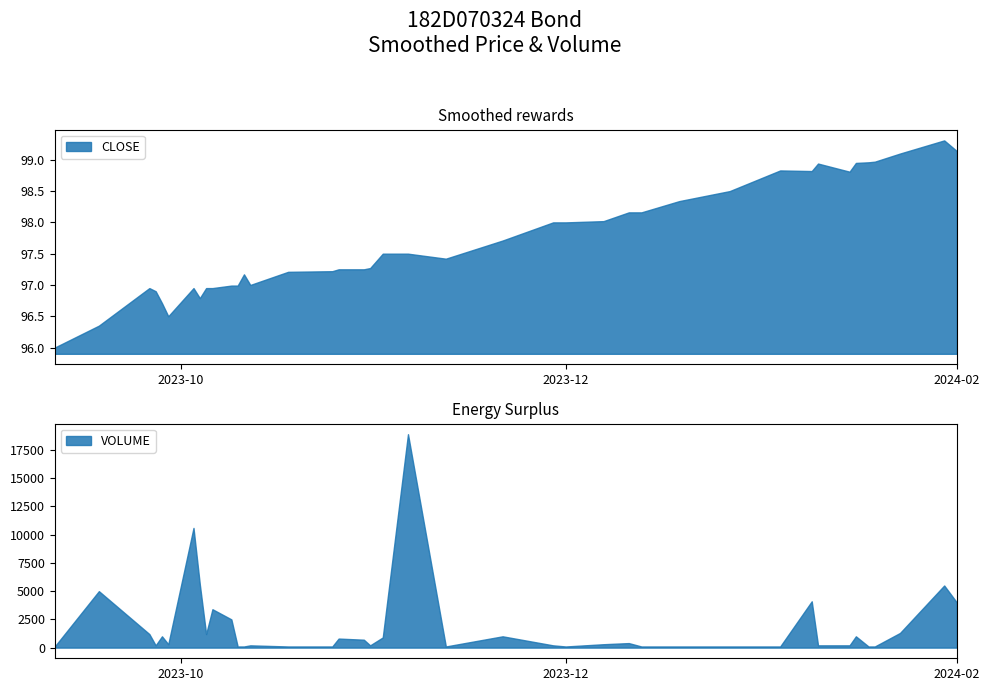

At which label is CLOSE closest to 97?

2023-10-12